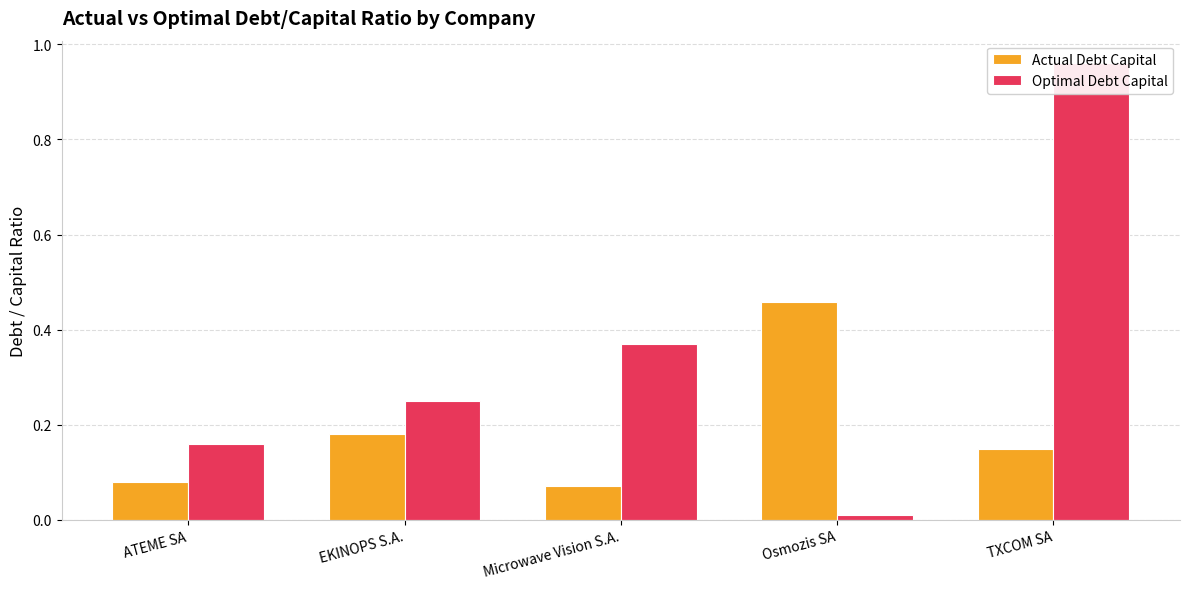

What is the label of the 5th bar from the left?

TXCOM SA